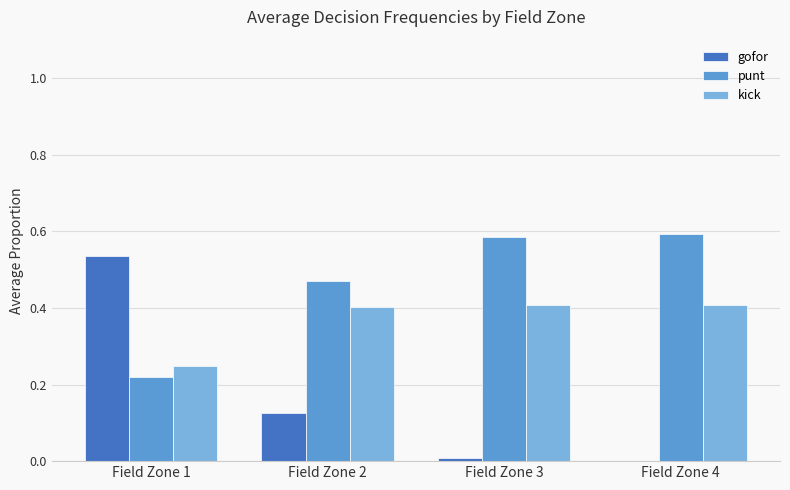

At which label is punt closest to 0?

Field Zone 1